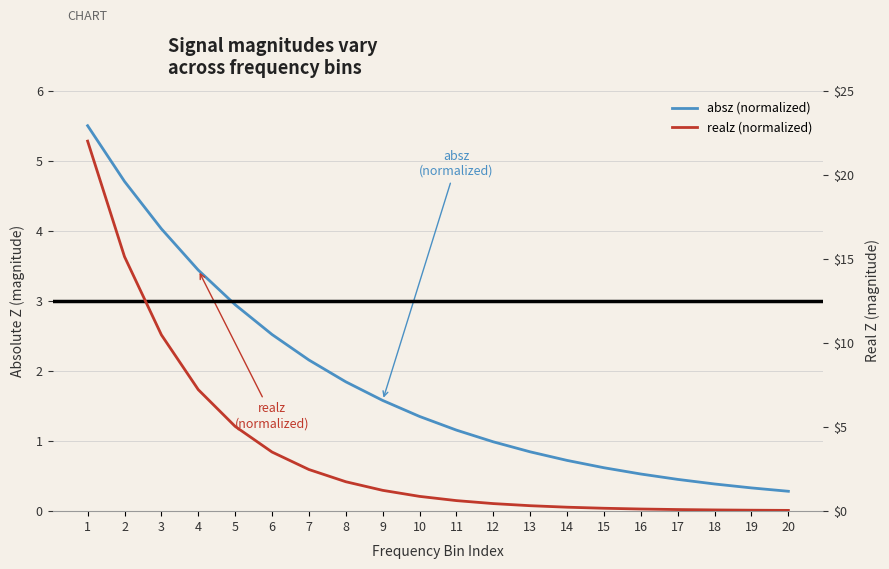

Count the number of categories in the chart.

20